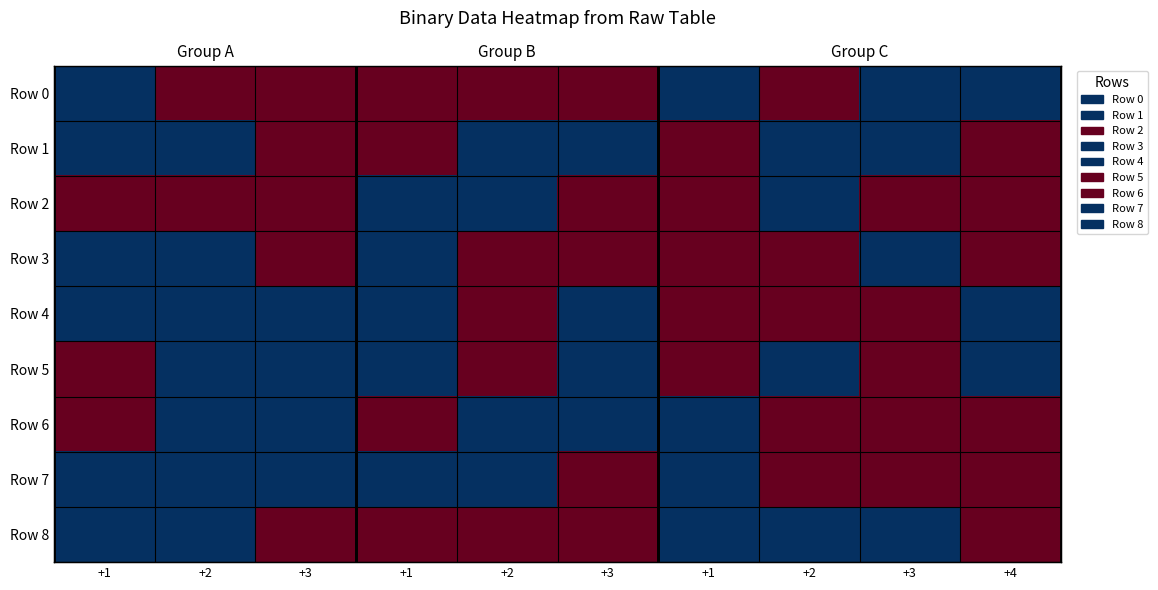

At how many categories does at least one series exceed 0?

10